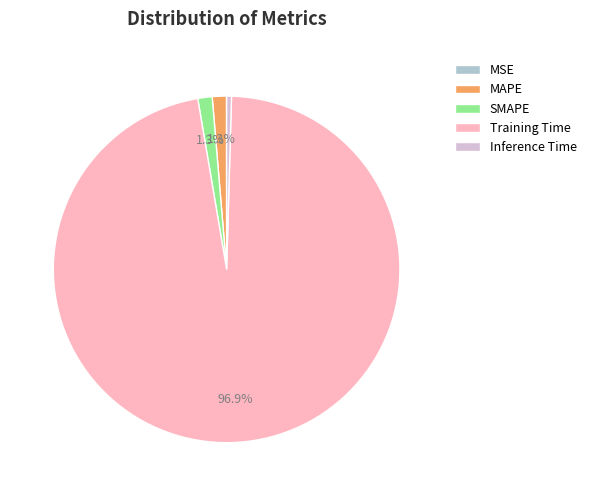

How much of the chart is everything except MAPE?

98.7%